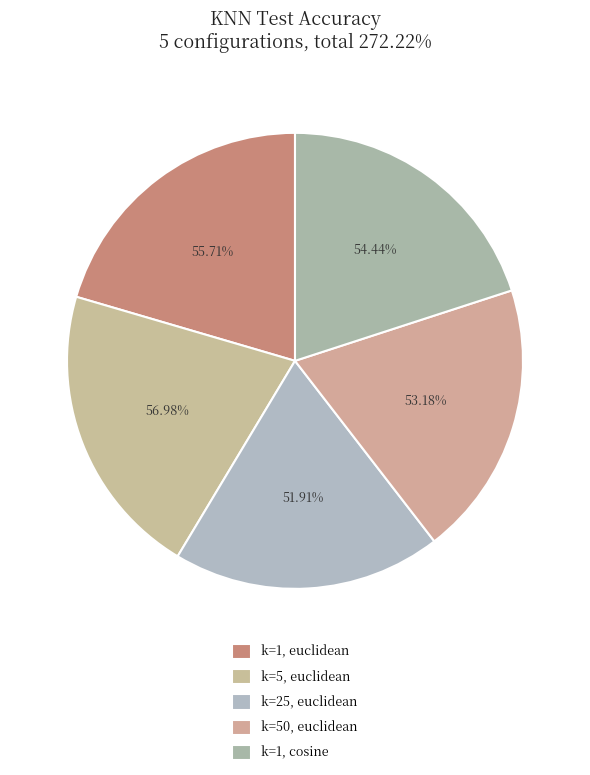

Is it true that k=5, euclidean is 7% of the pie?

False